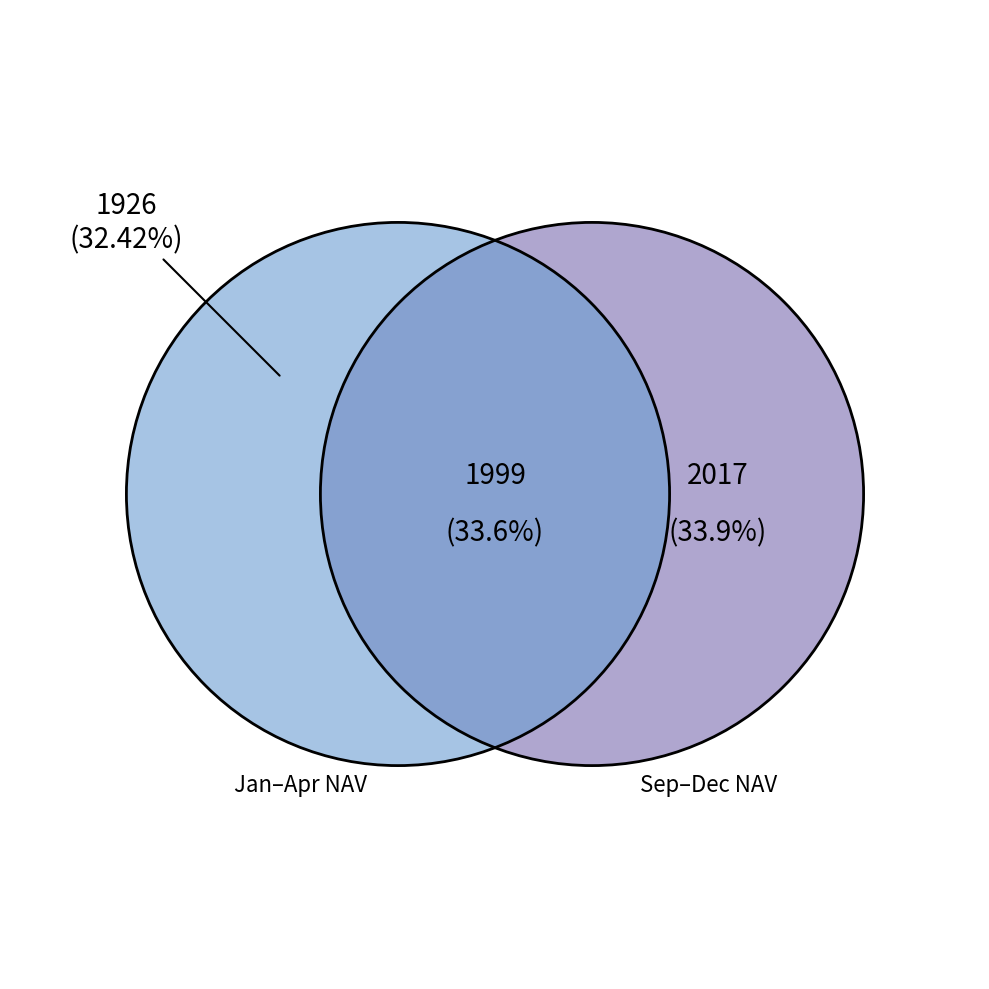

Is there a majority slice in this chart?

No